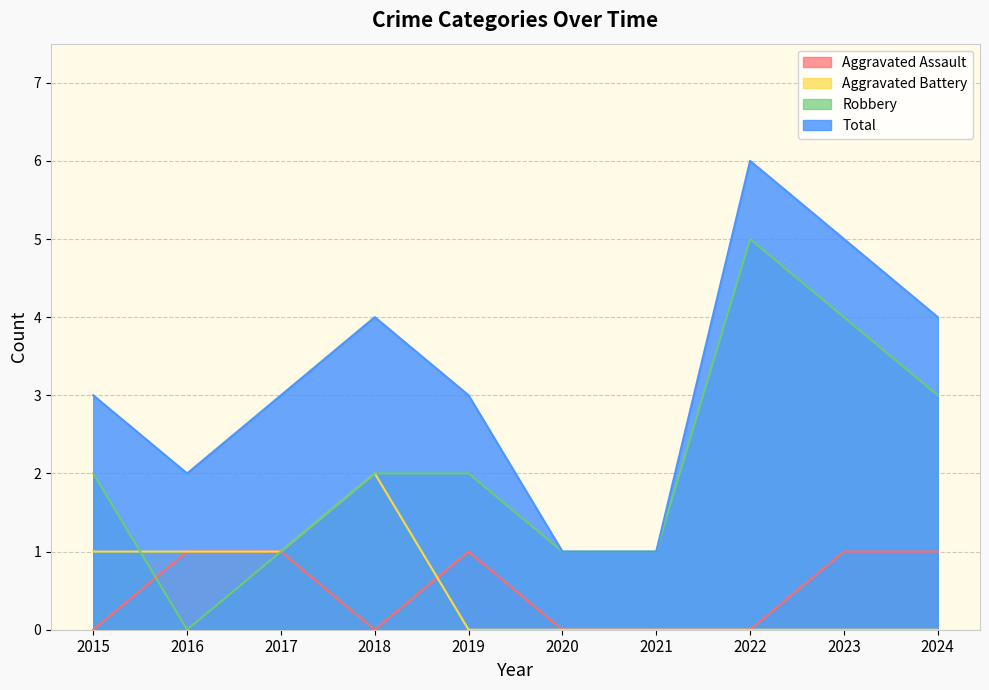

Where does the Total series first go above 3?

2018